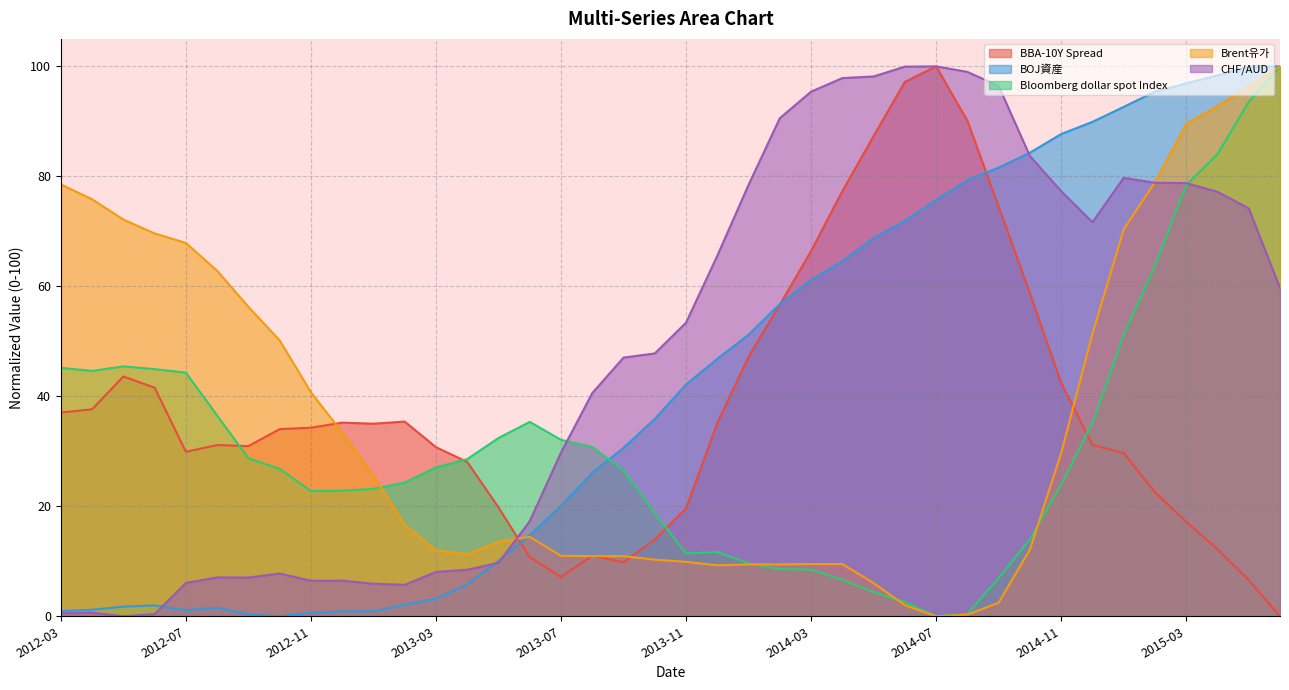

After their last crossing, which series has the higher values: BBA-10Y Spread or Bloomberg dollar spot Index?

Bloomberg dollar spot Index